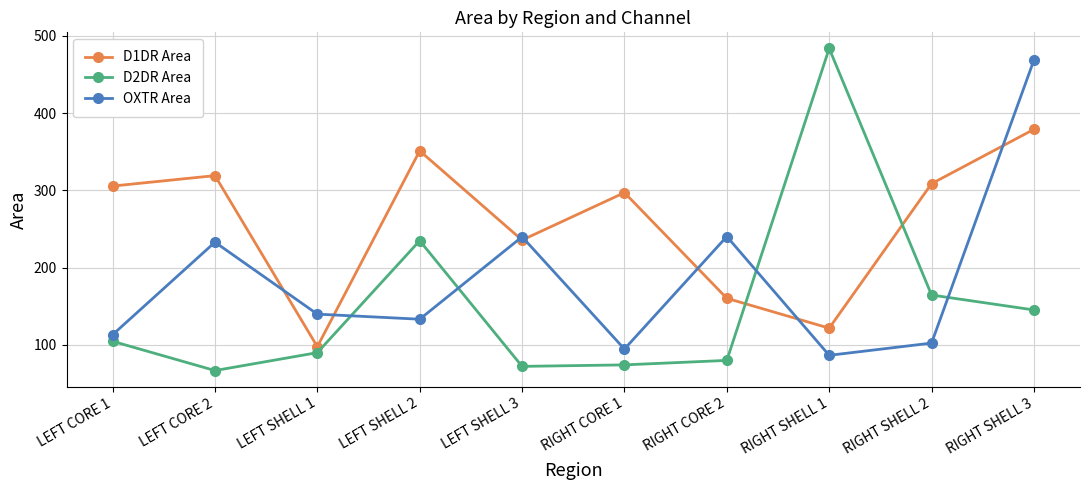

How many times do OXTR Area and D1DR Area cross each other?

7